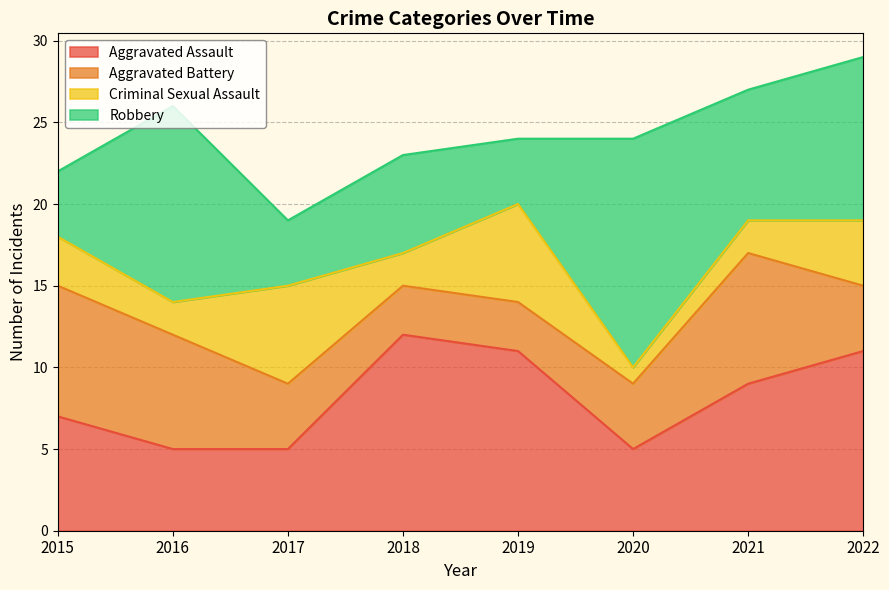

True or false: Aggravated Battery has a value of 2 at 2020.

False